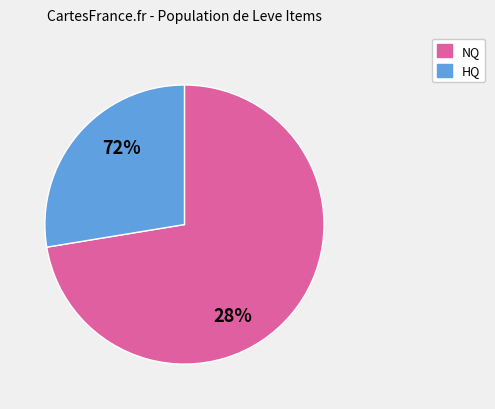

What percentage is NOT represented by 245?

98.5%